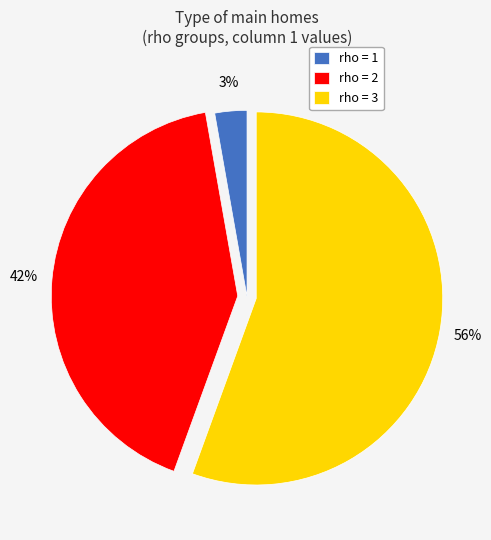

Which slice is the smallest?

rho = 1